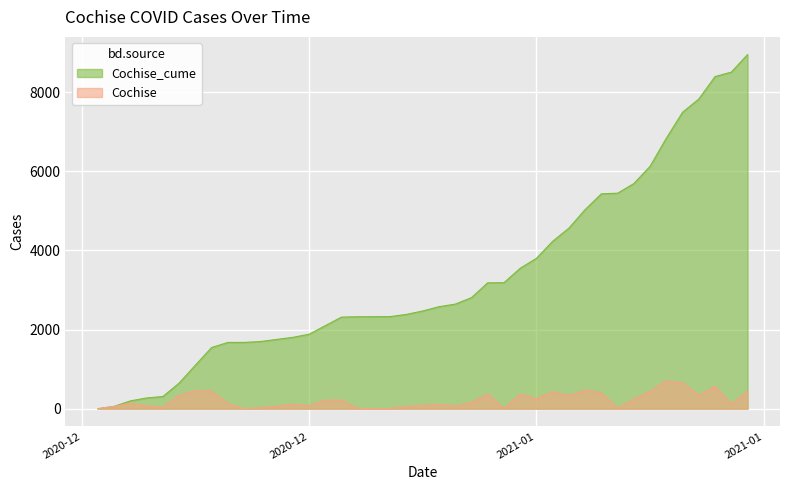

What value does the Cochise series have at 2021-01-04?

56